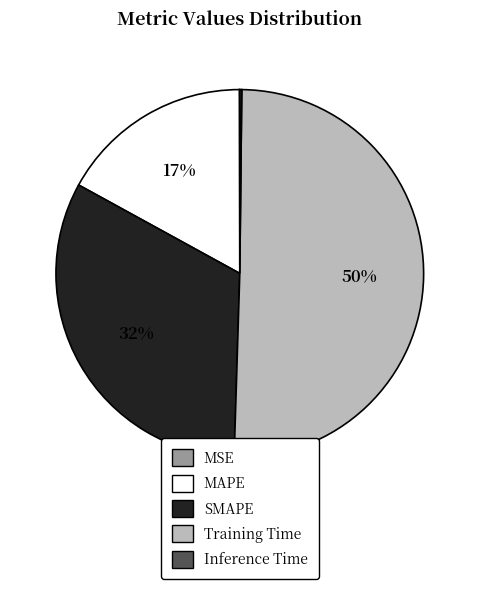

Which slice represents more than half of the pie?

Training Time